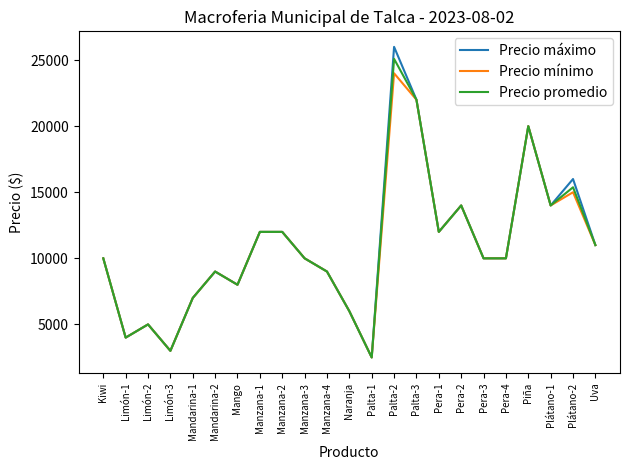

Is it true that Precio promedio equals 36472 at Palta-3?

False